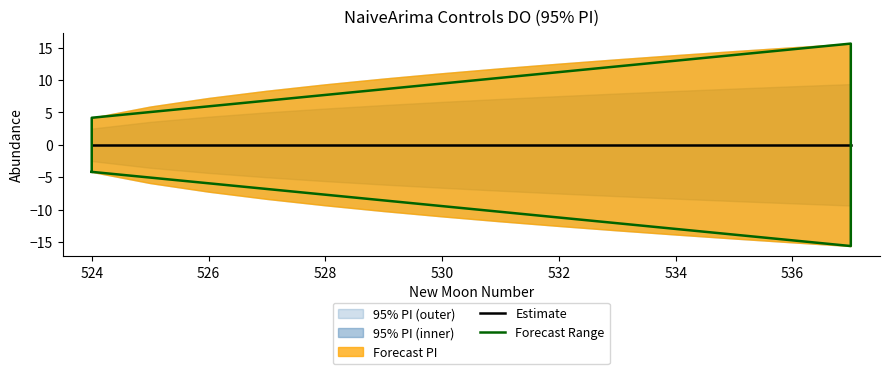

Reading right to left, transcribe all the data shown in this chart.

estimate: 537=0.0	536=0.0	535=0.0	534=0.0	533=0.0	532=0.0	531=0.0	530=0.0	529=0.0	528=0.0	527=0.0	526=0.0	525=0.0	524=0.0
lower_pi: 537=-15.6	536=-15.1	535=-14.5	534=-13.9	533=-13.2	532=-12.5	531=-11.8	530=-11.1	529=-10.2	528=-9.4	527=-8.4	526=-7.2	525=-5.9	524=-4.2
upper_pi: 537=15.6	536=15.1	535=14.5	534=13.9	533=13.2	532=12.5	531=11.8	530=11.1	529=10.2	528=9.4	527=8.4	526=7.2	525=5.9	524=4.2